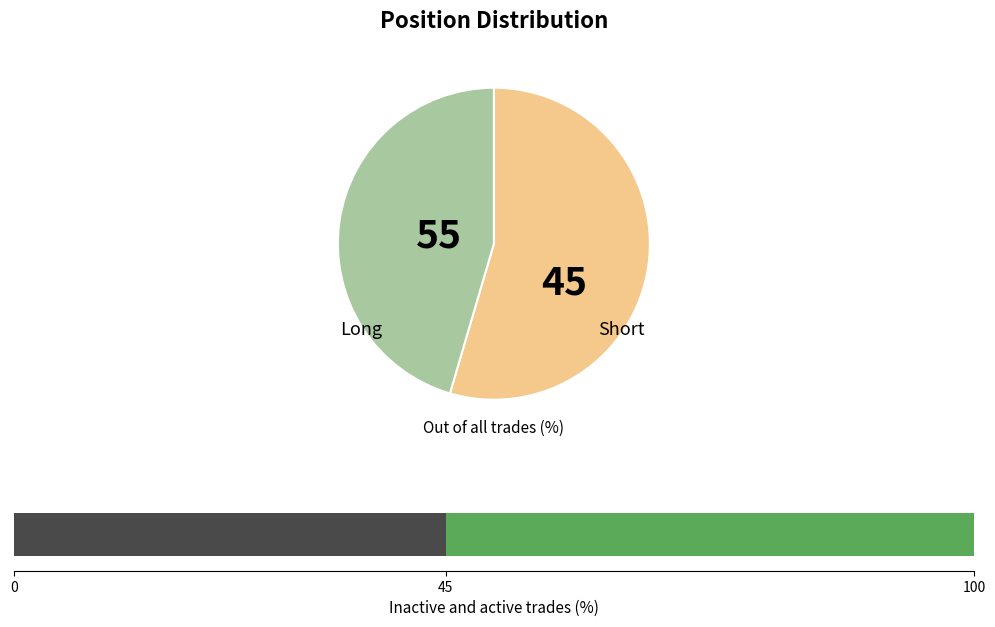

Which category has the biggest portion of the pie?

Long